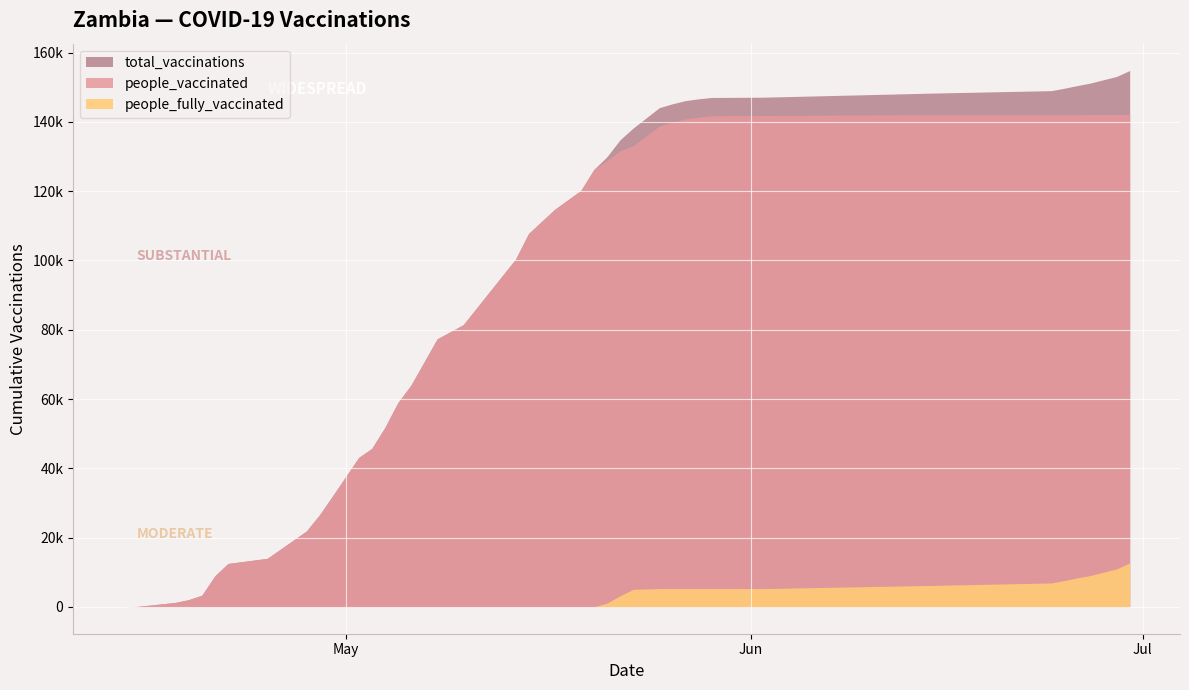

Rank the series at 2021-06-27 from highest to lowest value.

total_vaccinations, people_vaccinated, people_fully_vaccinated